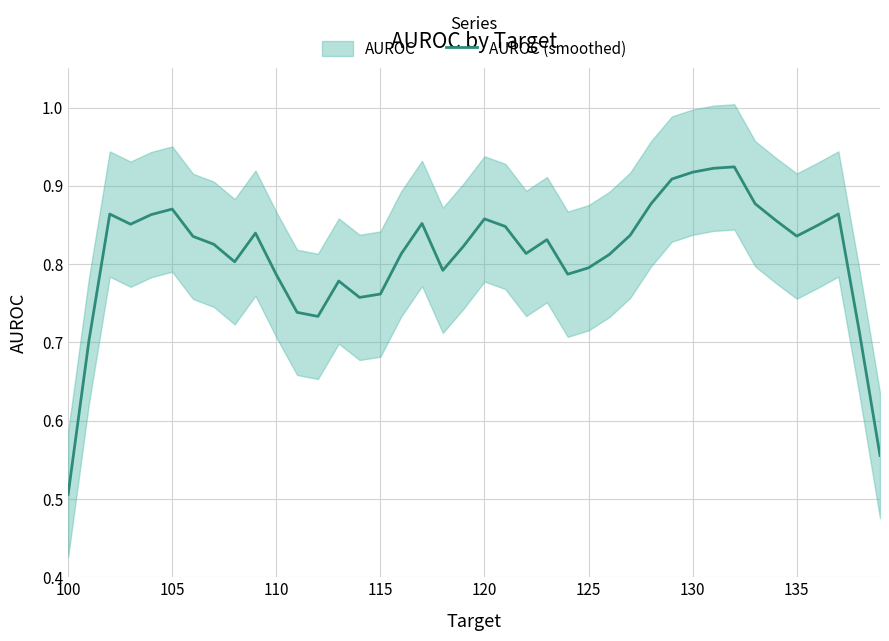

The AUROC (smoothed) series shows 1.5 at 120. True or false?

False